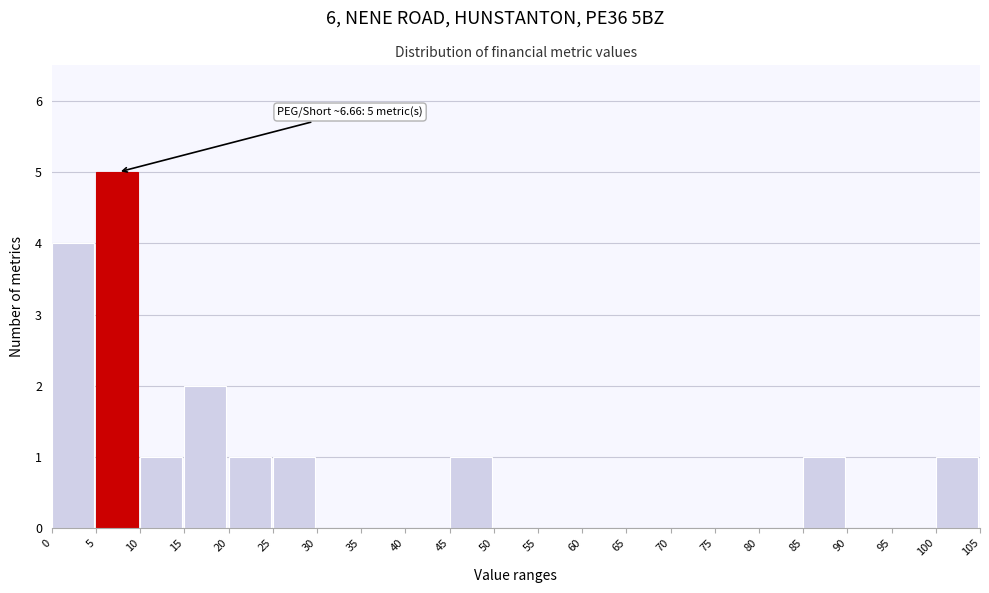

Which range on the x-axis has the tallest bar?

5 to 10